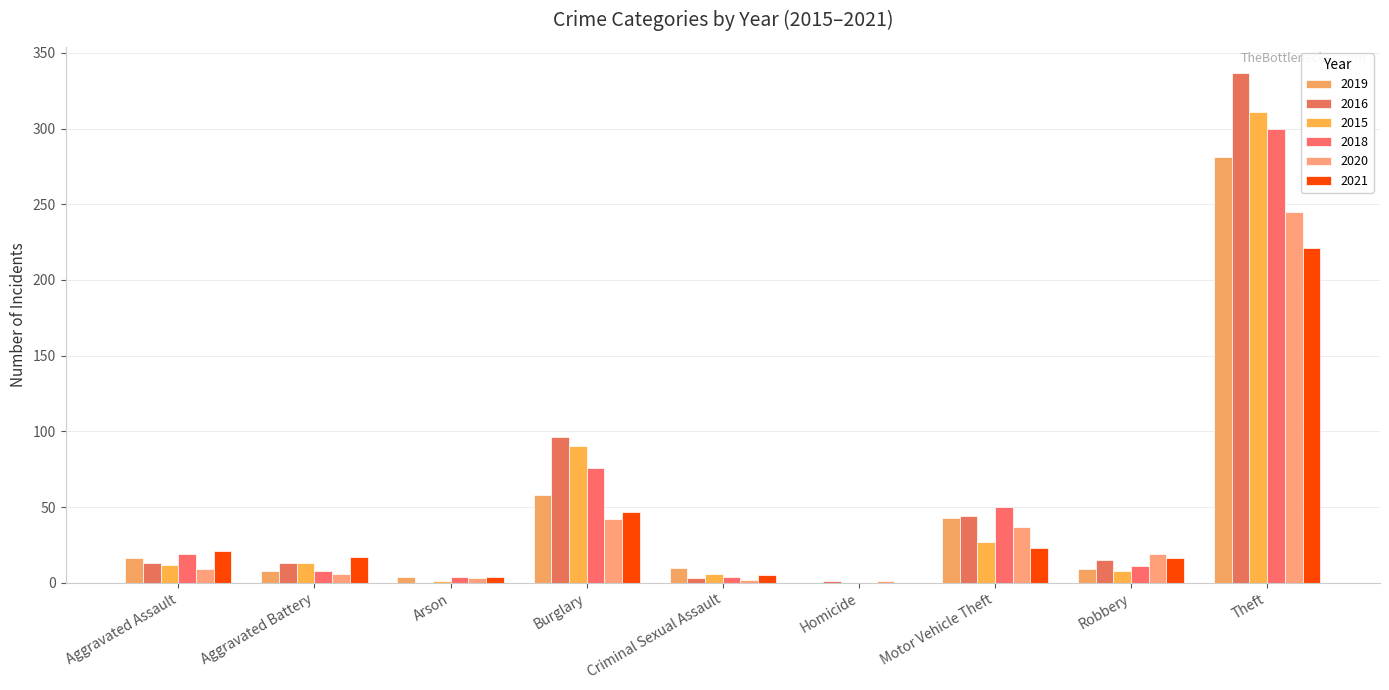

Rank the series at Robbery from lowest to highest value.

2015, 2019, 2018, 2016, 2021, 2020